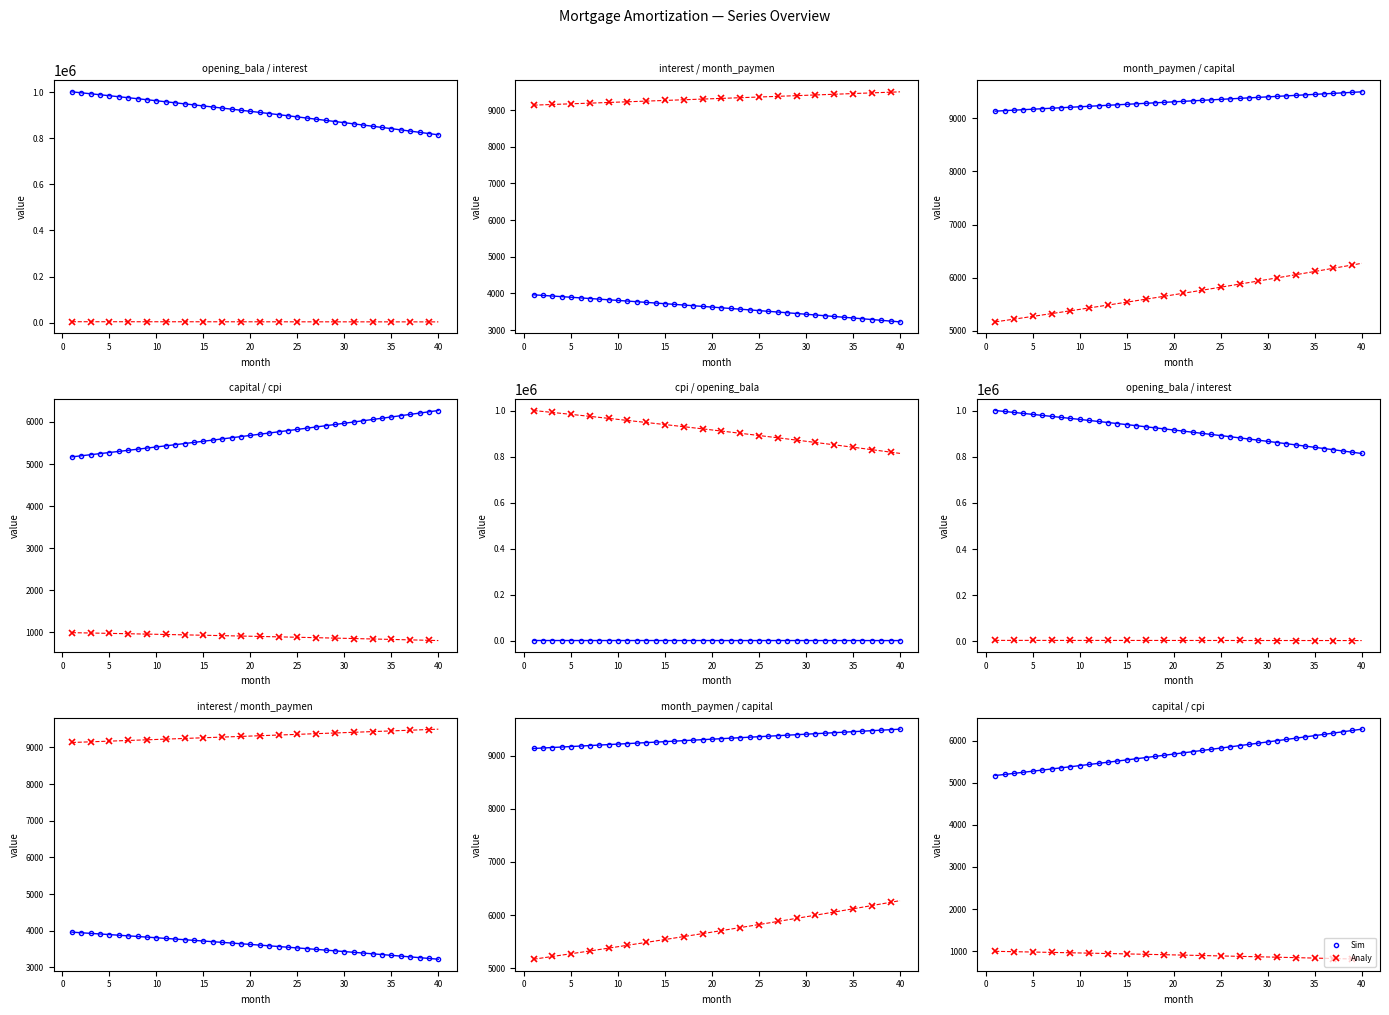

What is the total value across all series at 31?

881778.6